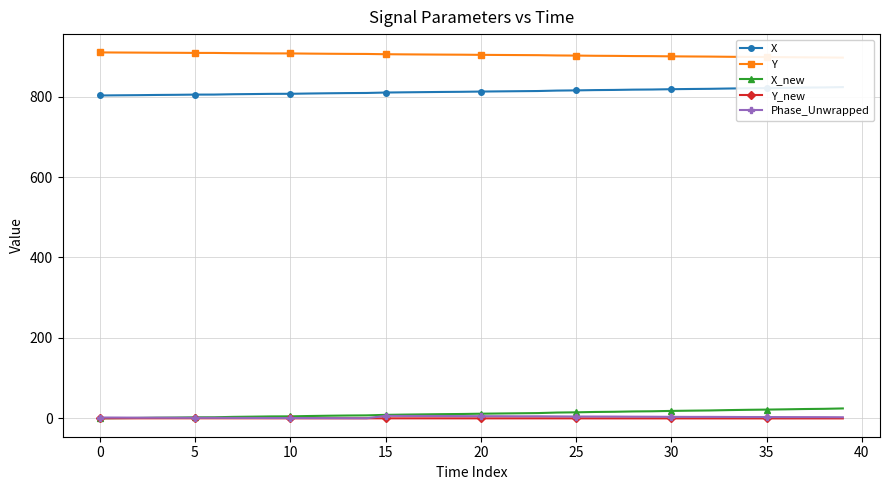

What is the highest value of the Phase_Unwrapped series?

6.1